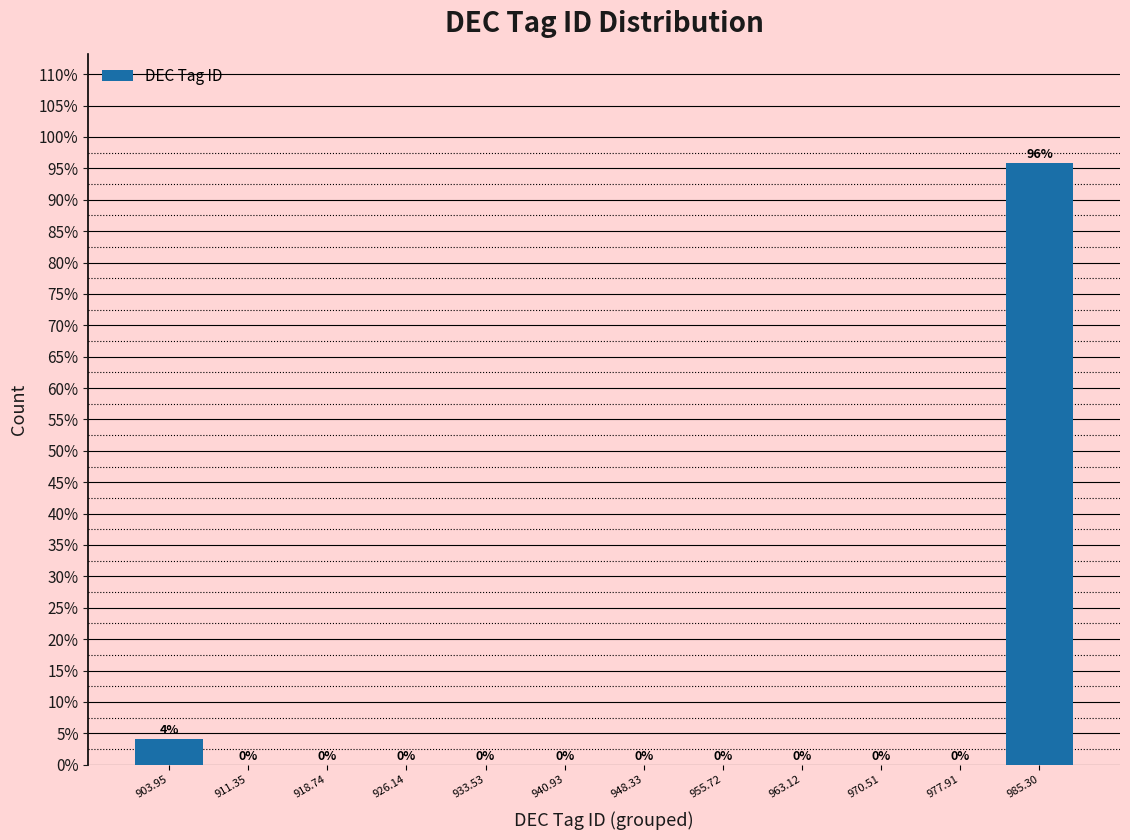

Which range on the x-axis has the tallest bar?

982 to 989